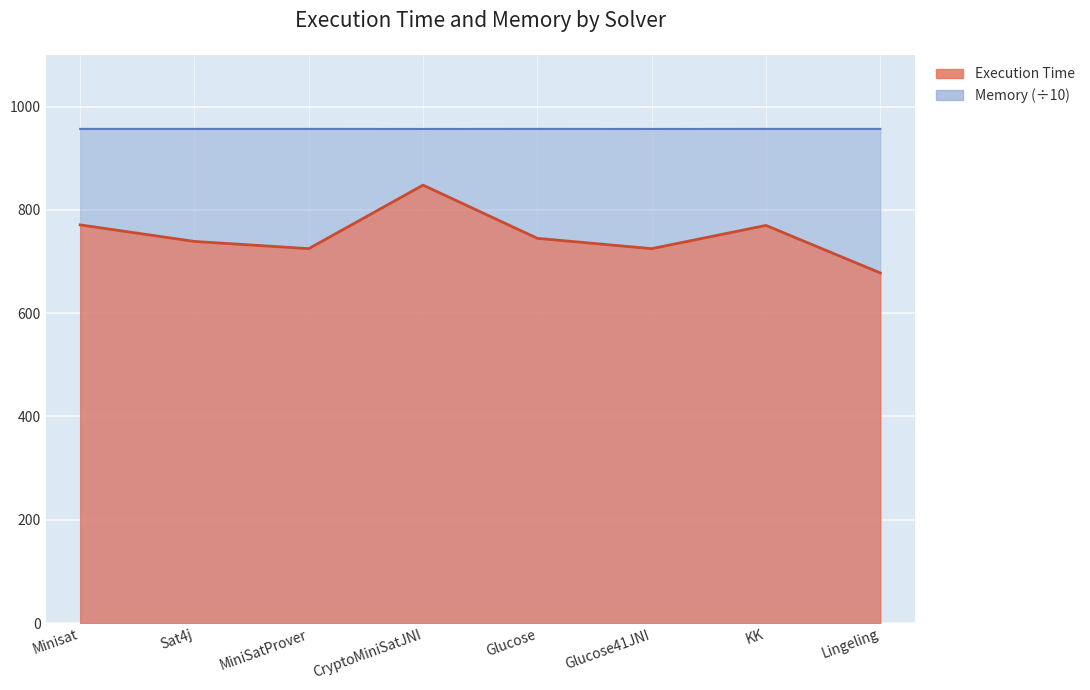

What is the difference between the maximum and minimum values in the Execution Time series?

170.0